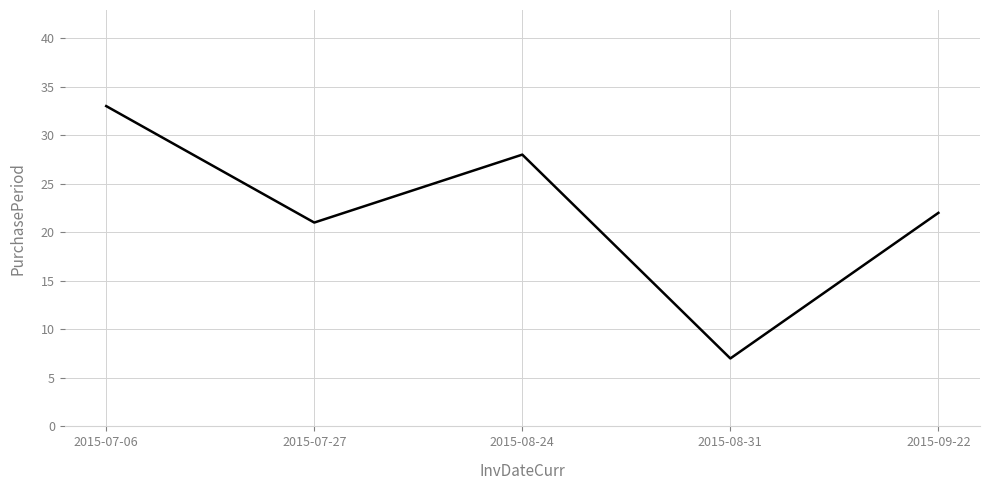

Count the number of categories in the chart.

5